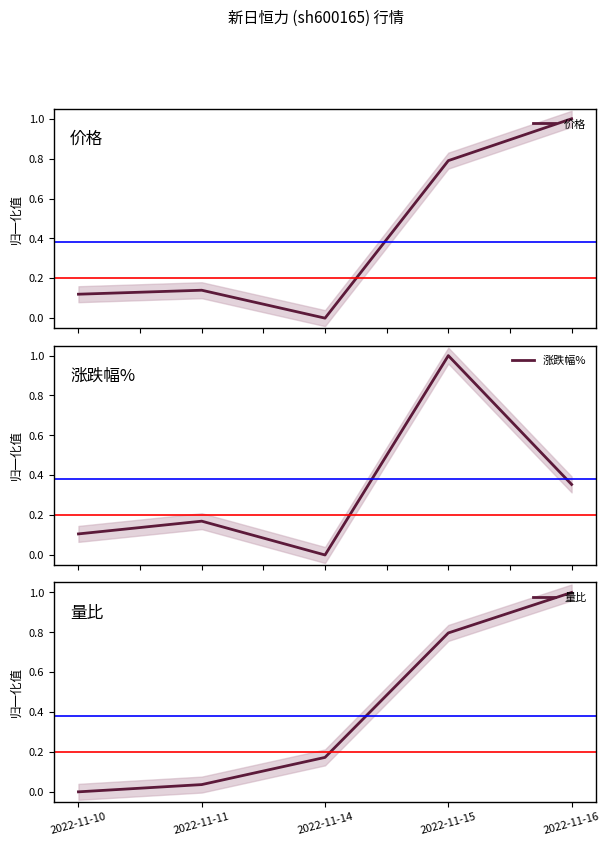

How many data points in 价格 are above 0?

4